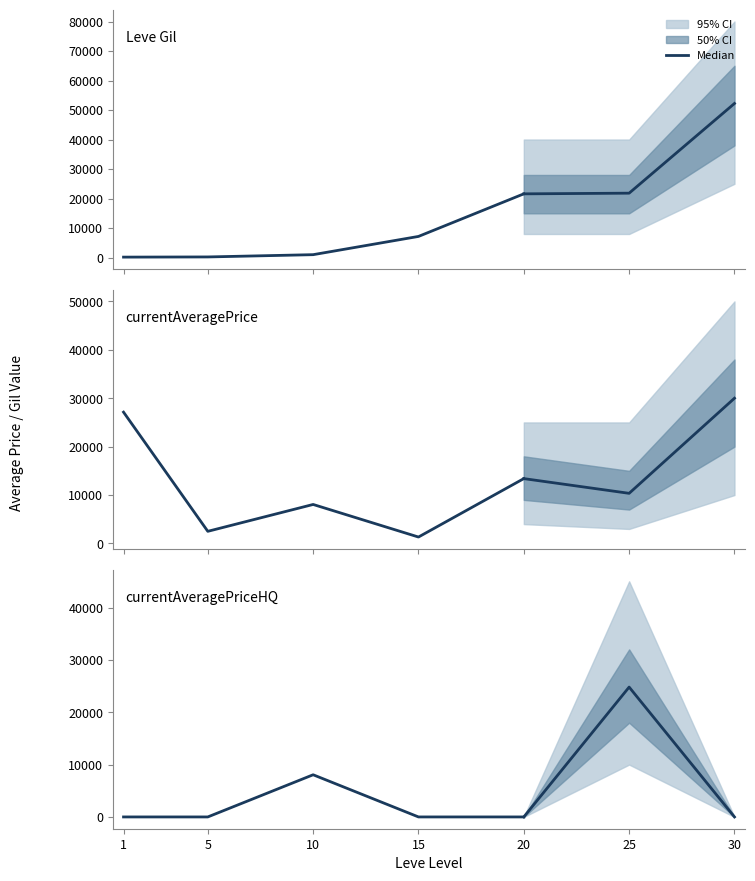

Where does the Leve Gil series first go above 990?

15